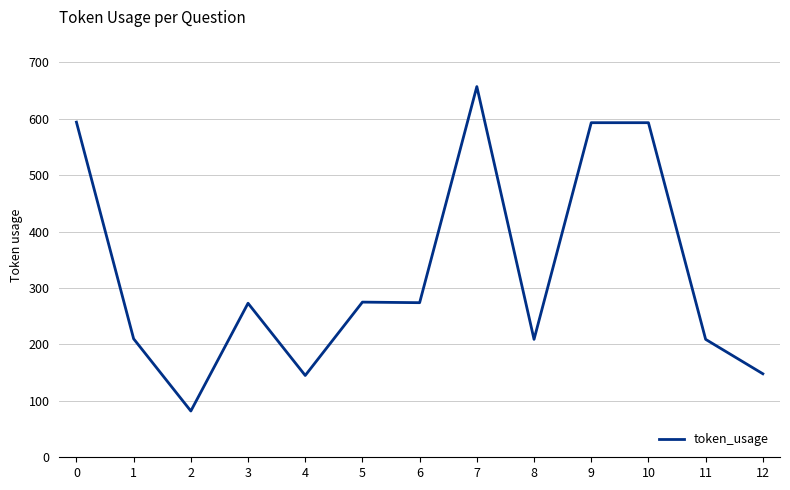

Where is the first local maximum?

3